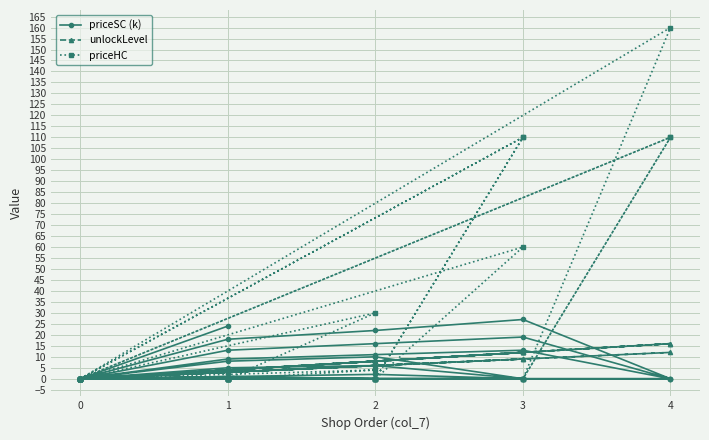

The priceHC series shows 2.6 at 2. True or false?

False